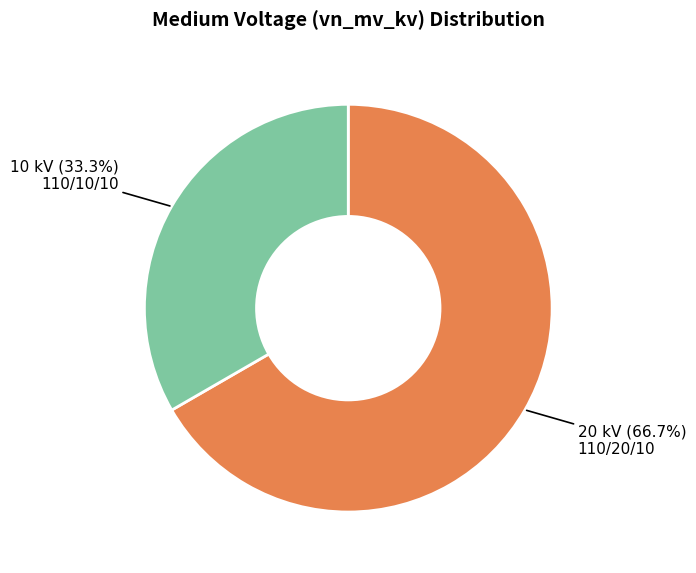

How many segments does this pie chart have?

2